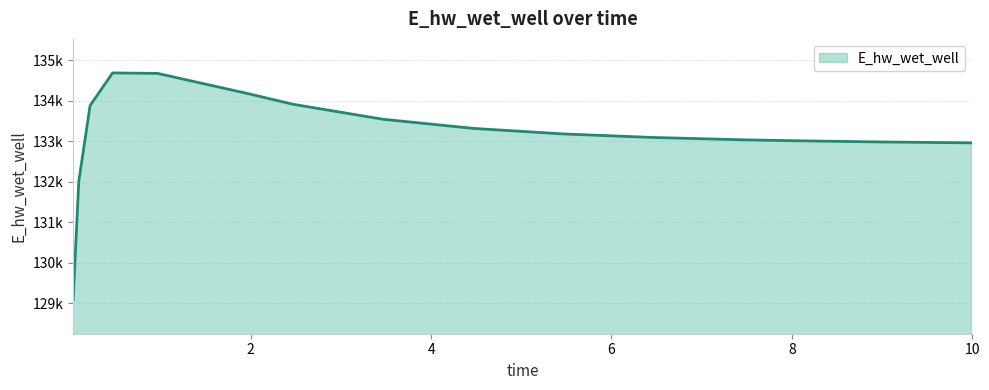

Which category has the lowest value across all series?

0.03125